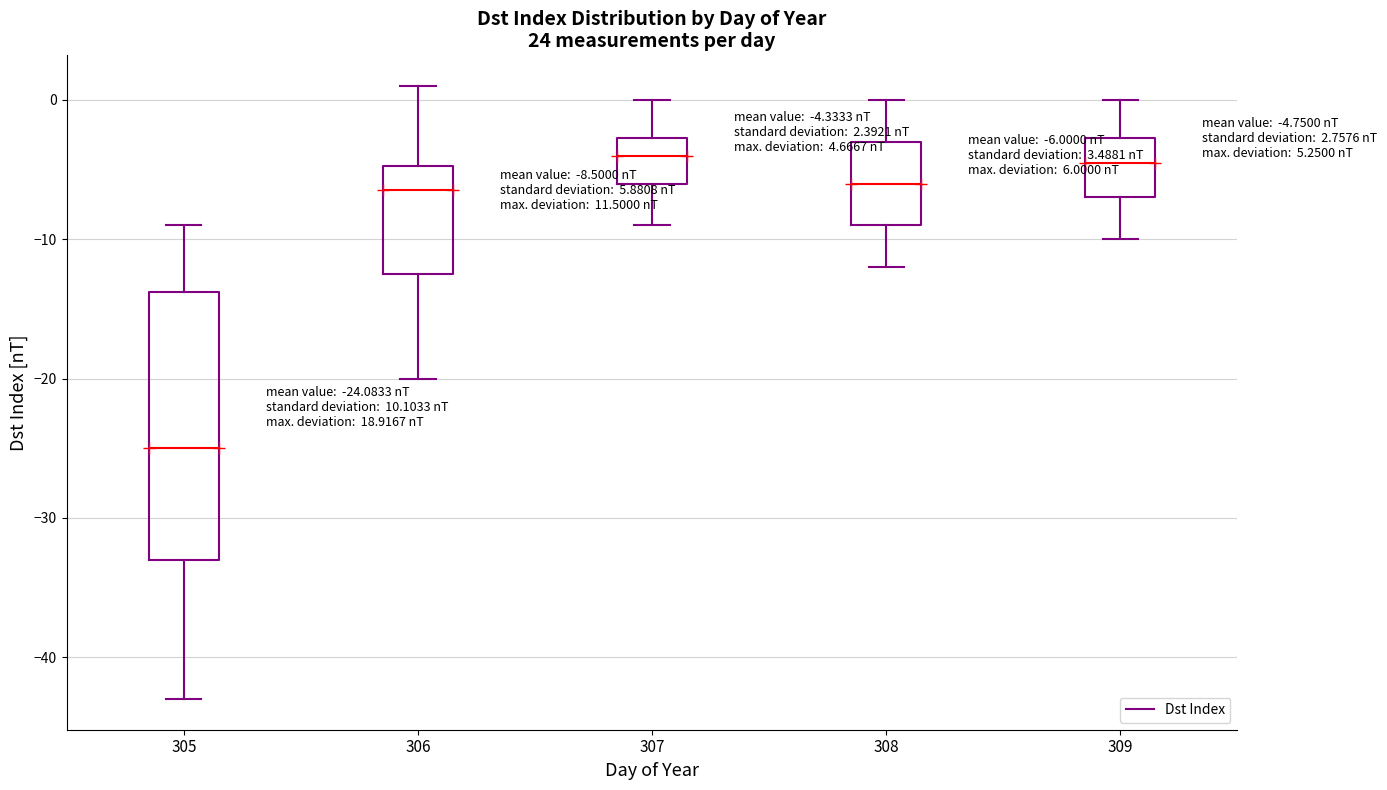

Which box is the tallest, from its lower edge to its upper edge?

305